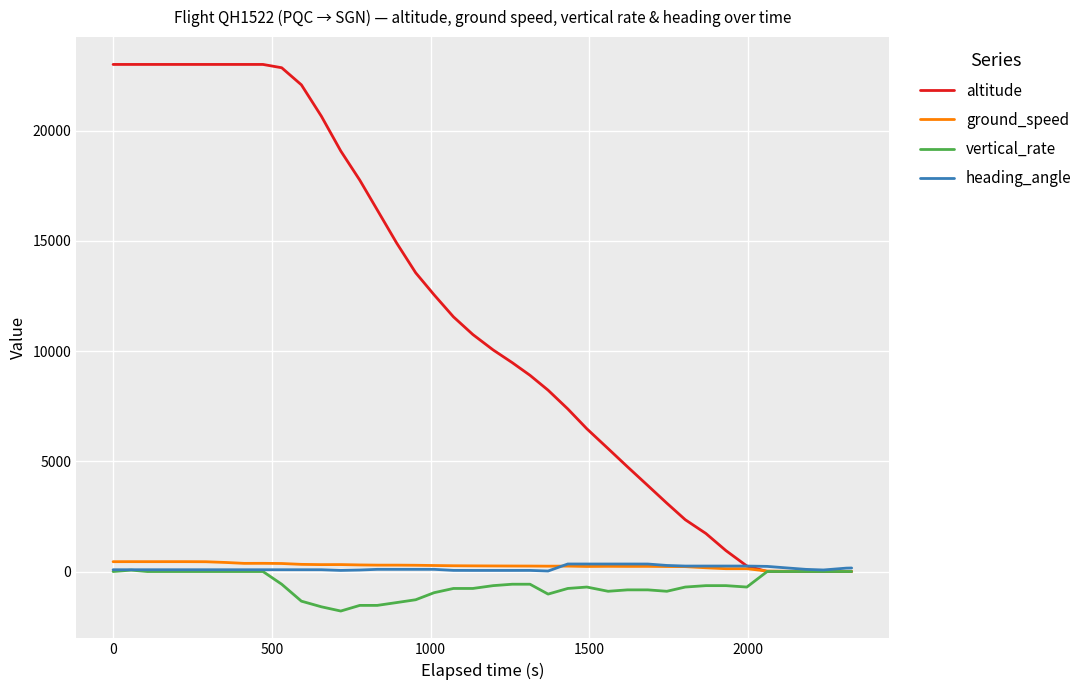

What is the minimum value shown in the chart?

-1792